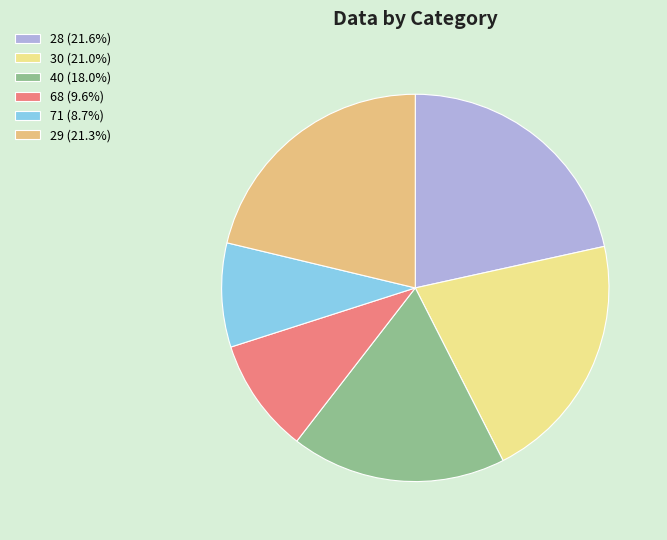

Is it true that 40 is 18% of the pie?

True